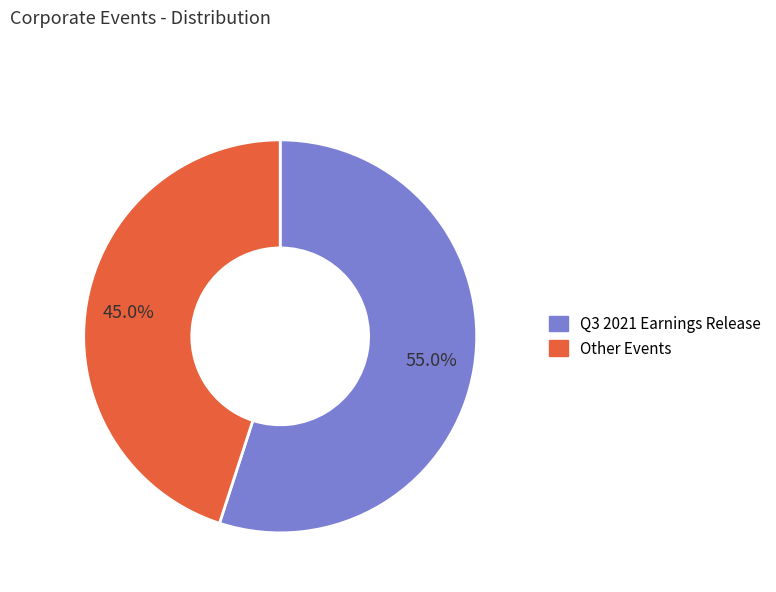

Is Q3 2021 Earnings Release the majority of the pie?

Yes